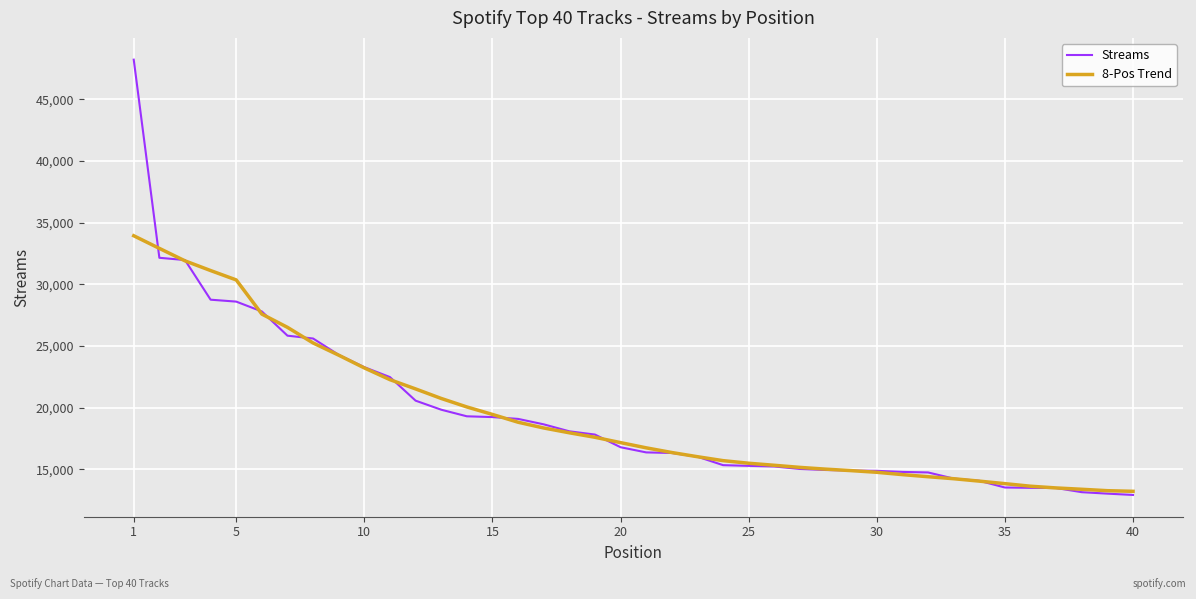

What is the lowest value of the Streams series?

12911.0